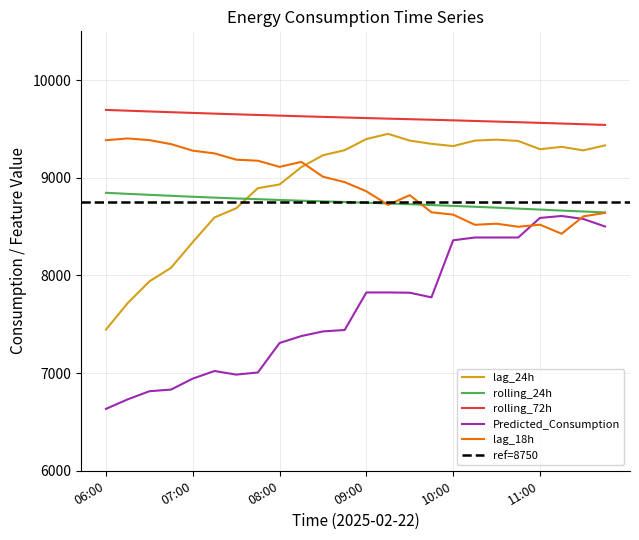

At which category does the chart reach its minimum across all series?

06:00